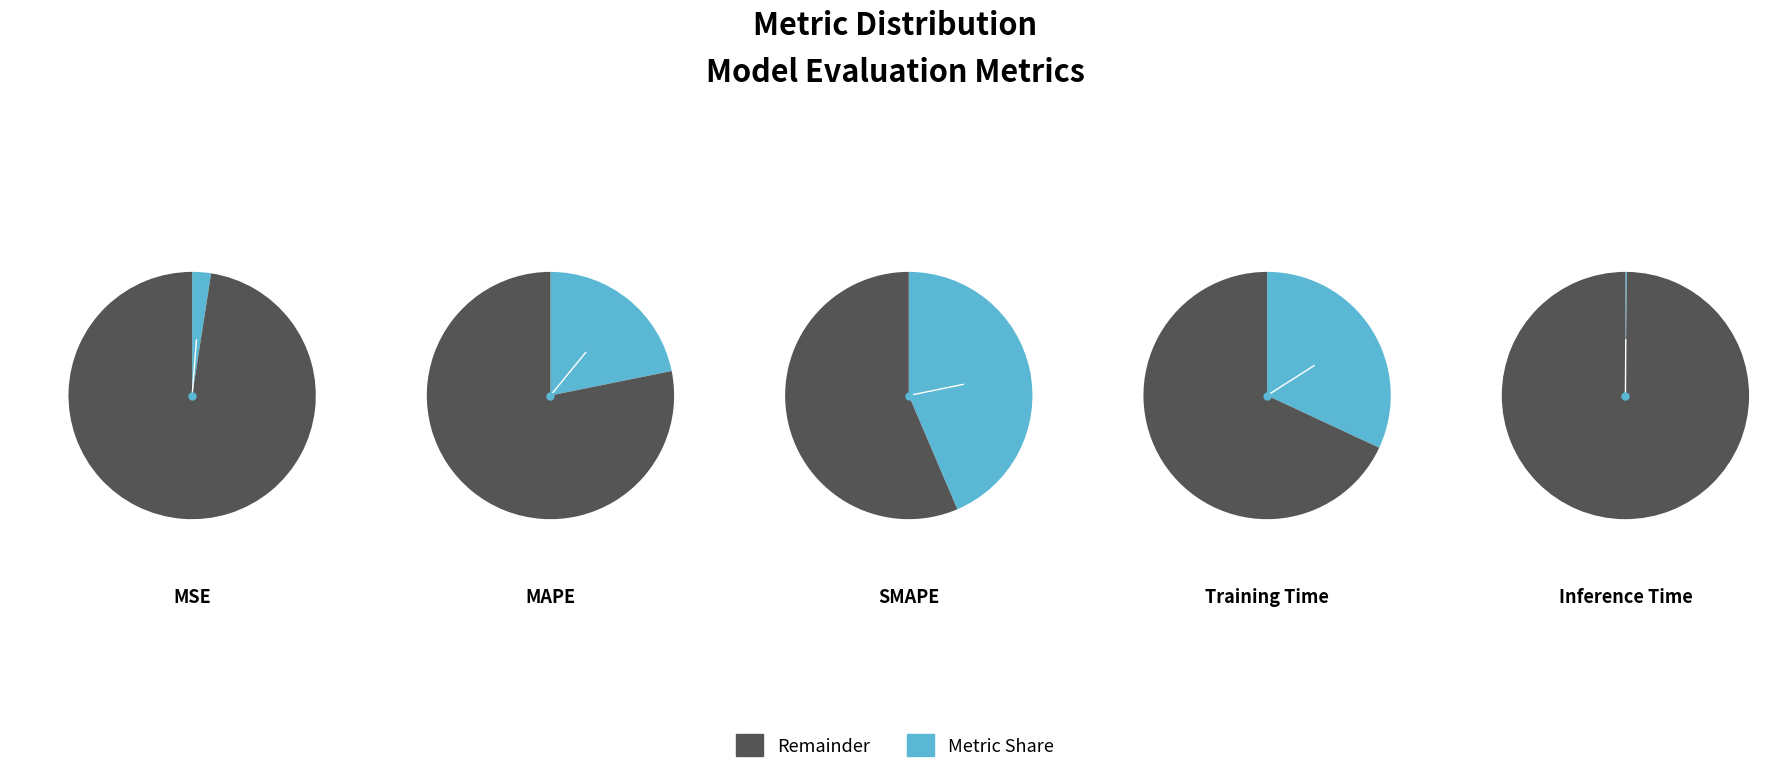

The SMAPE slice represents 44% of the pie. True or false?

True